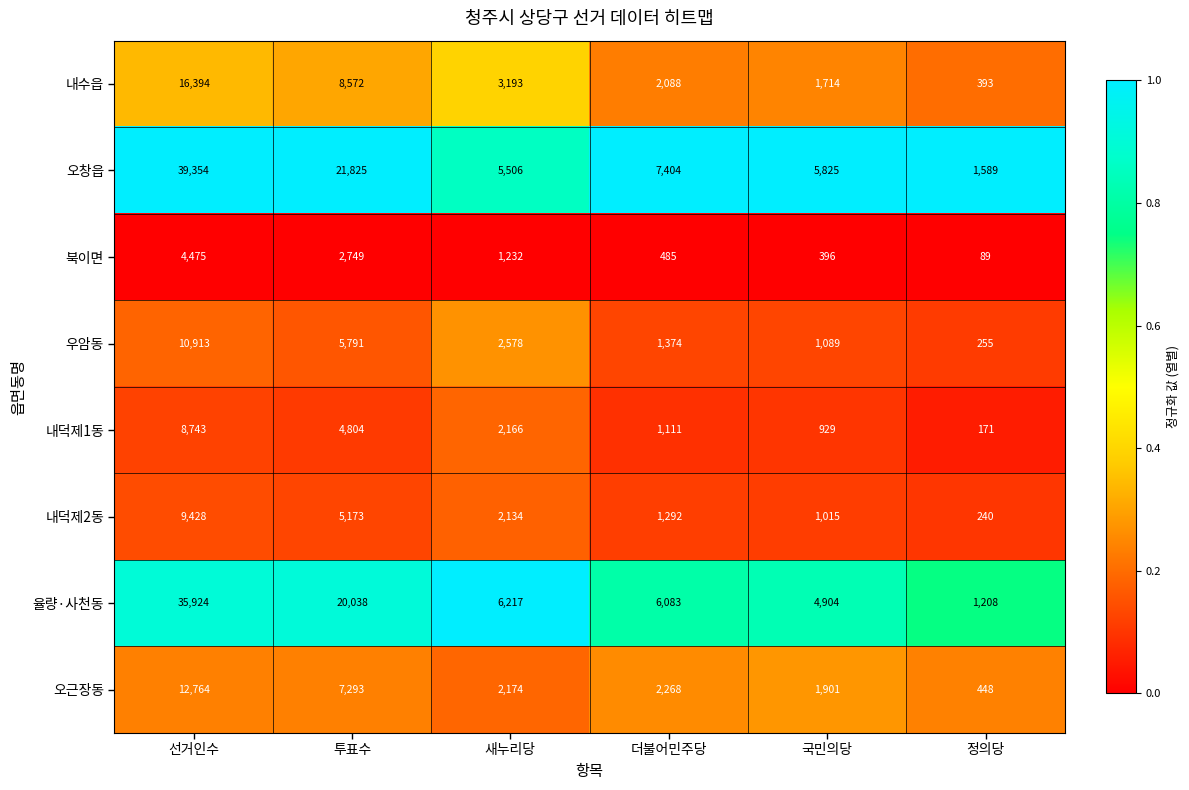

What is the smallest value displayed?

89